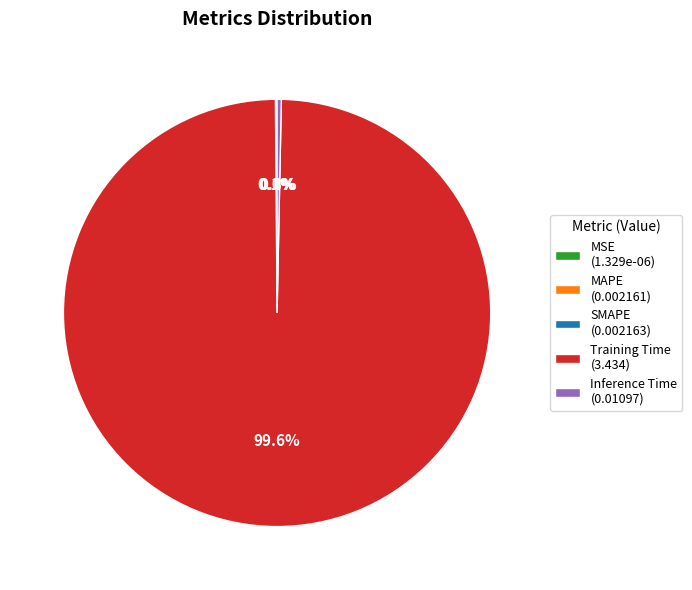

Is there any slice that represents more than half of the pie?

Yes